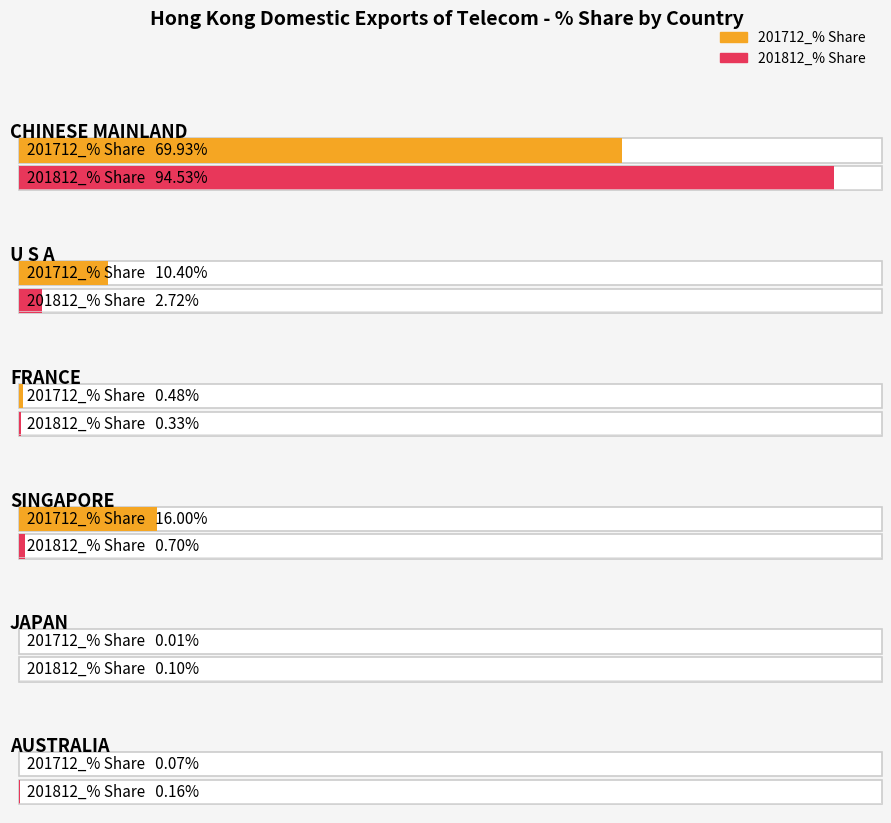

What position from the right is CHINESE MAINLAND?

6